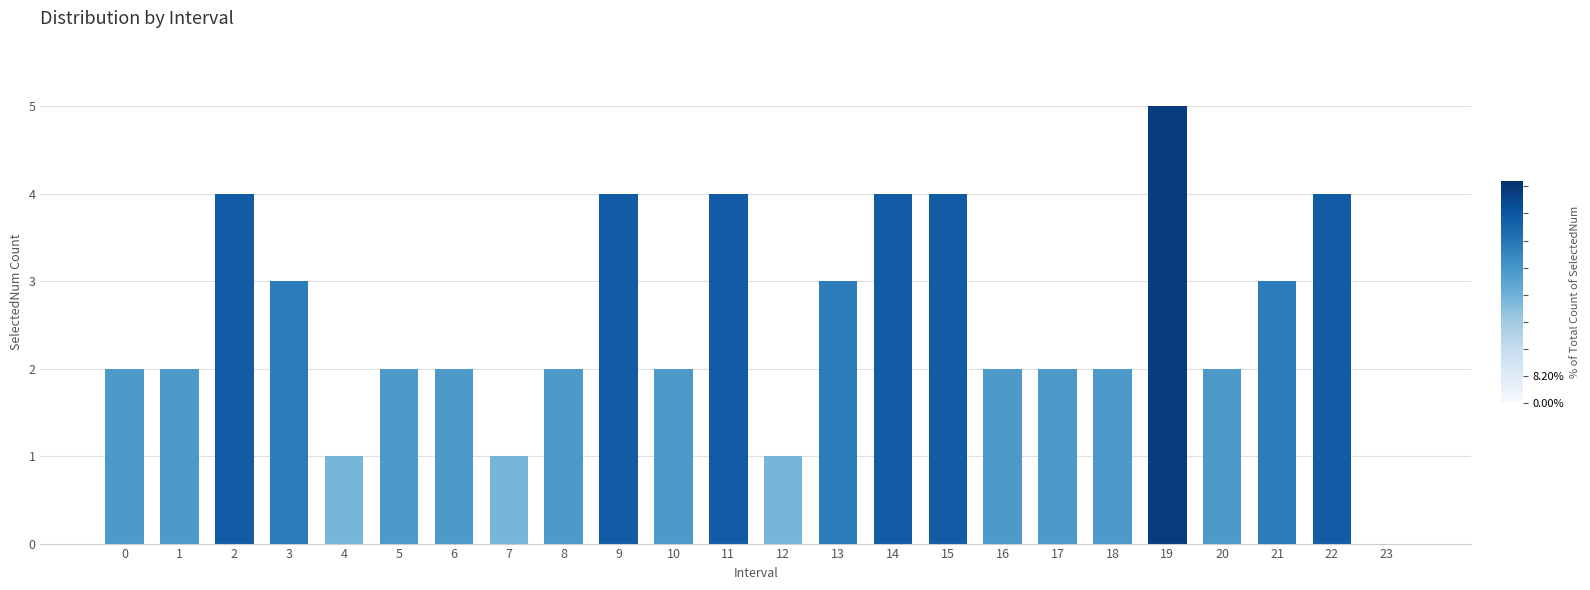

Reading right to left, transcribe all the data shown in this chart.

23=0	22=4	21=3	20=2	19=5	18=2	17=2	16=2	15=4	14=4	13=3	12=1	11=4	10=2	9=4	8=2	7=1	6=2	5=2	4=1	3=3	2=4	1=2	0=2